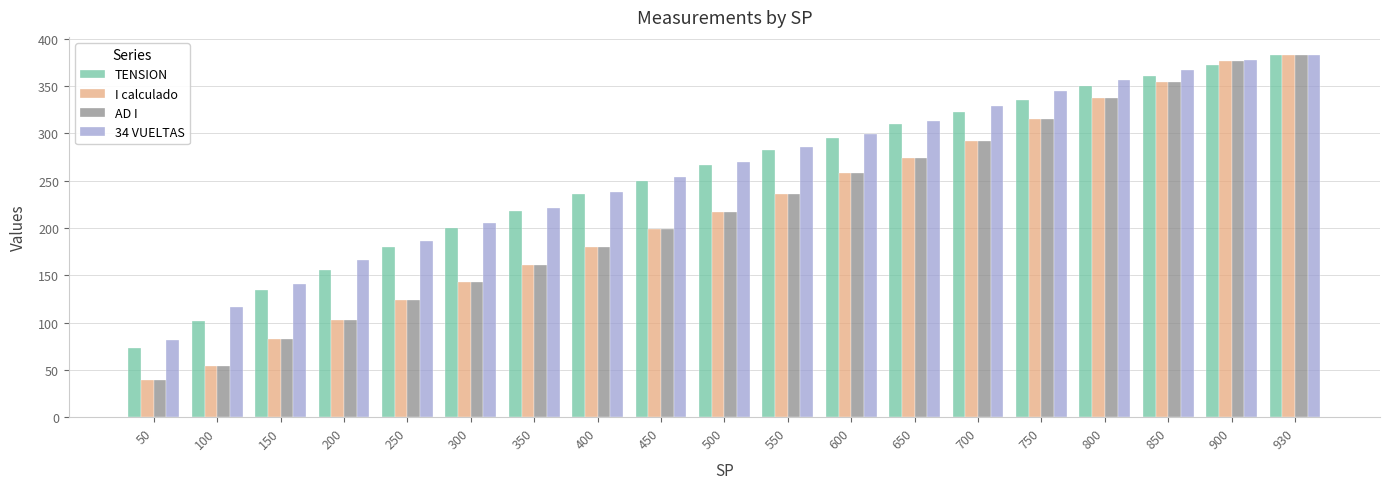

The I calculado series shows 54.3 at 100. True or false?

True